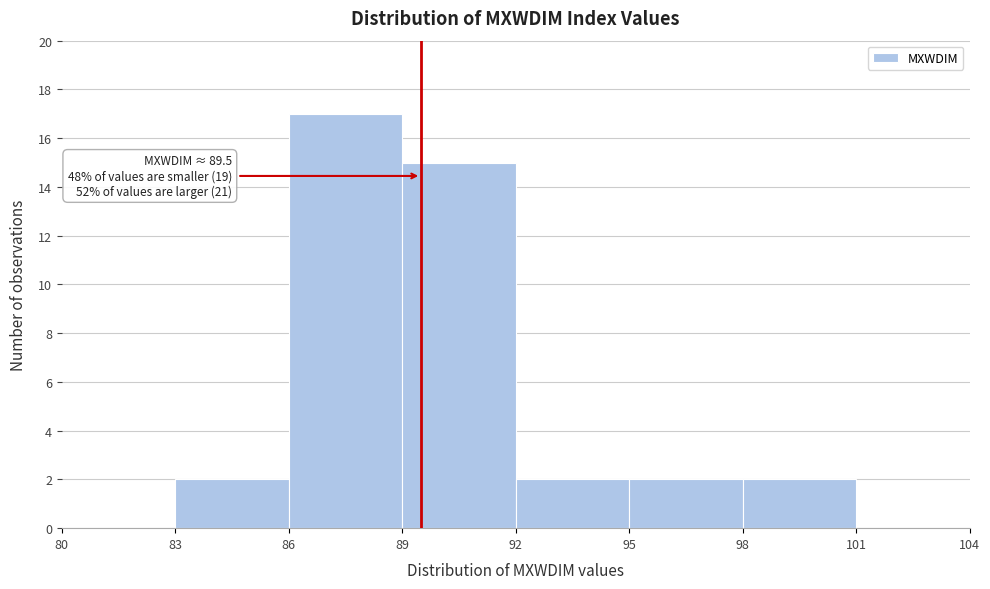

Over which range of the x-axis is the bar tallest?

86 to 89